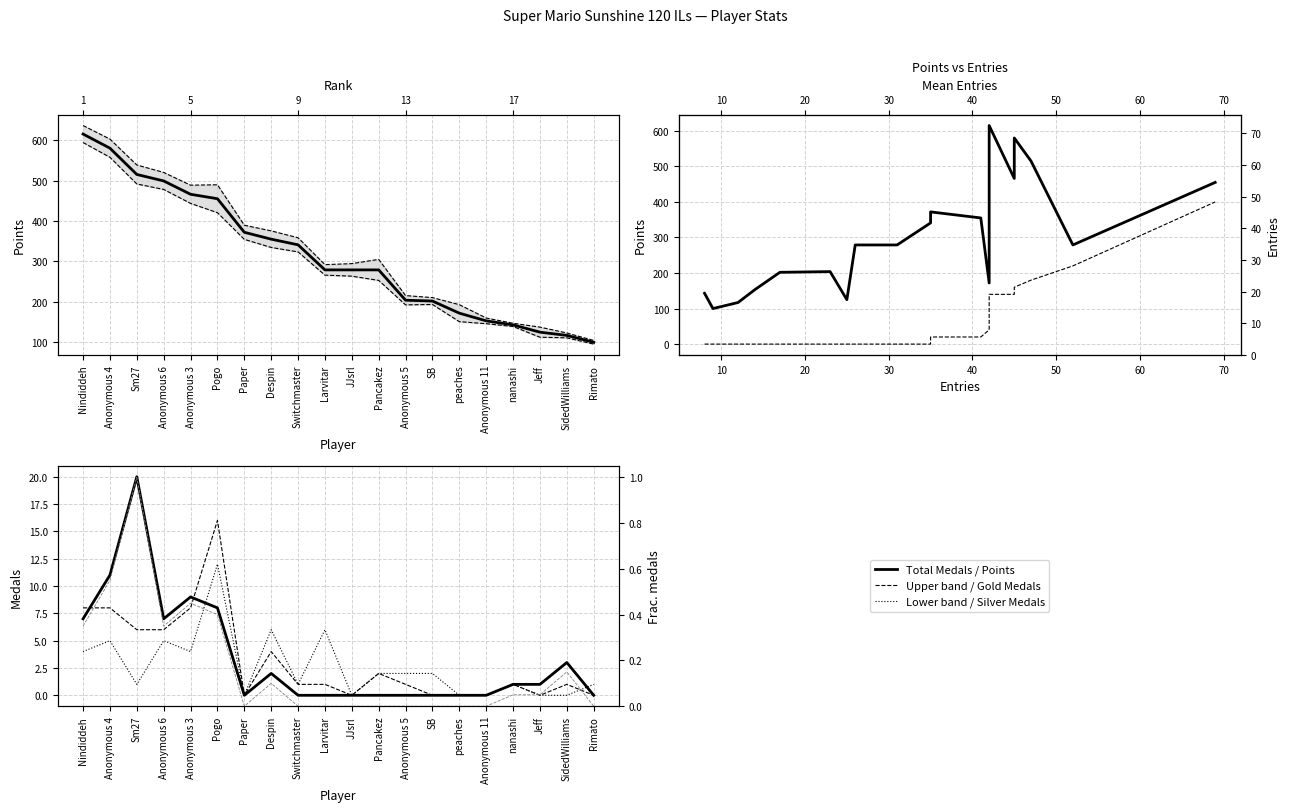

True or false: col_4 has more than 1 interior local peaks.

True